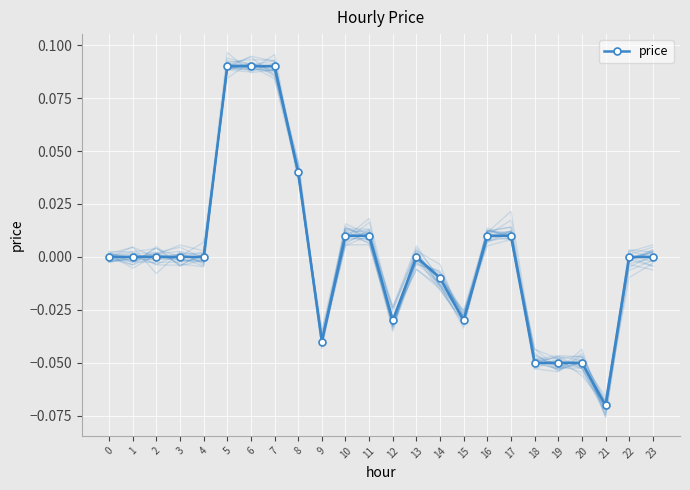

Where is the first local minimum?

9